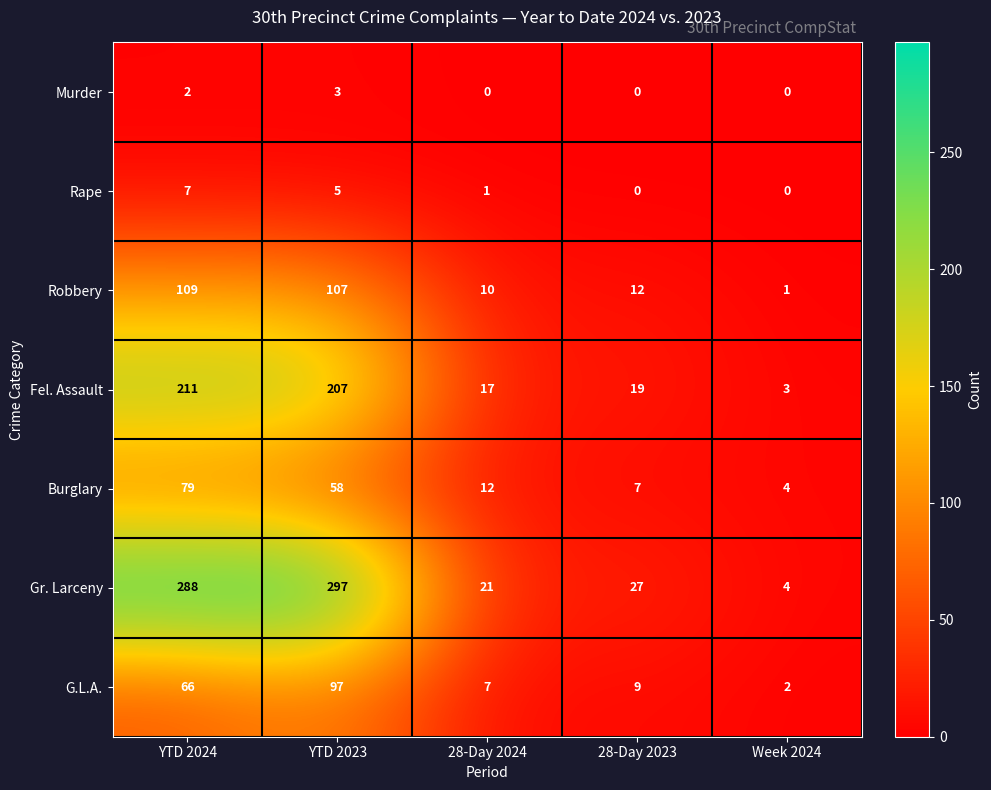

What is the maximum value shown in the chart?

297